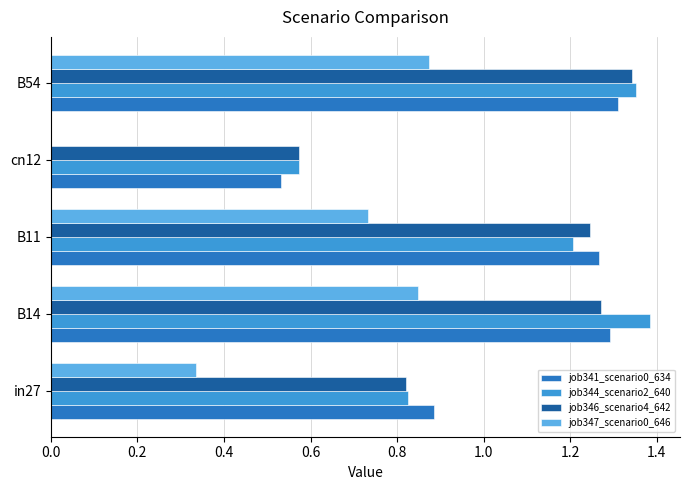

Which series has the widest spread of values?

job347_scenario0_646